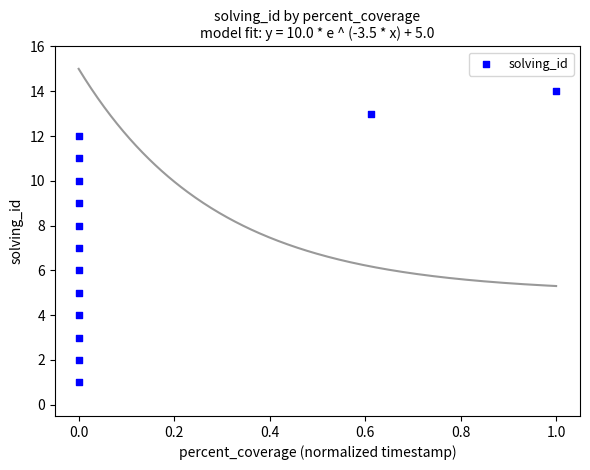

How many data points are displayed?

14